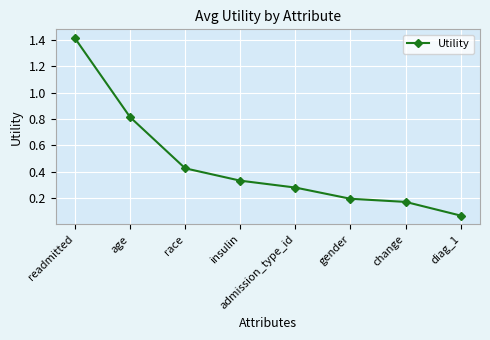

Is it true that the value at diag_1 is 0.0?

False